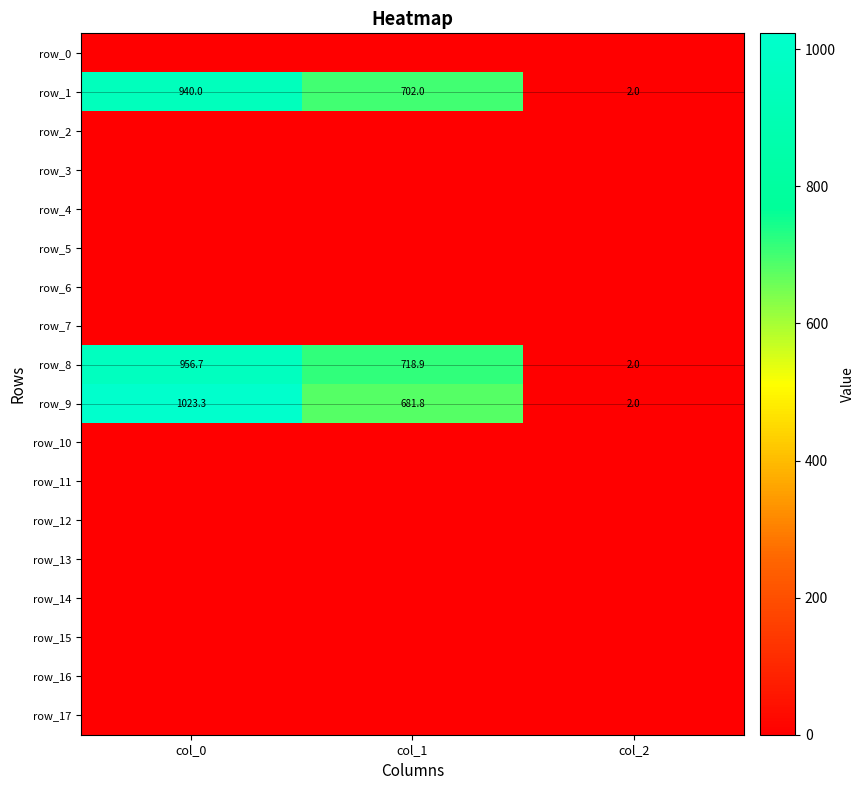

At which label does row_15 reach its minimum?

col_0